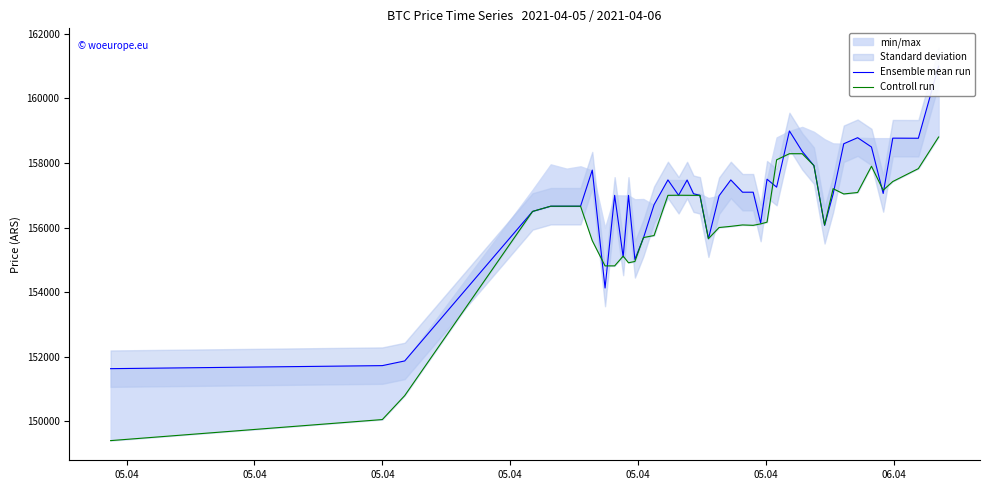

What is the minimum value for Controll run?

149405.1